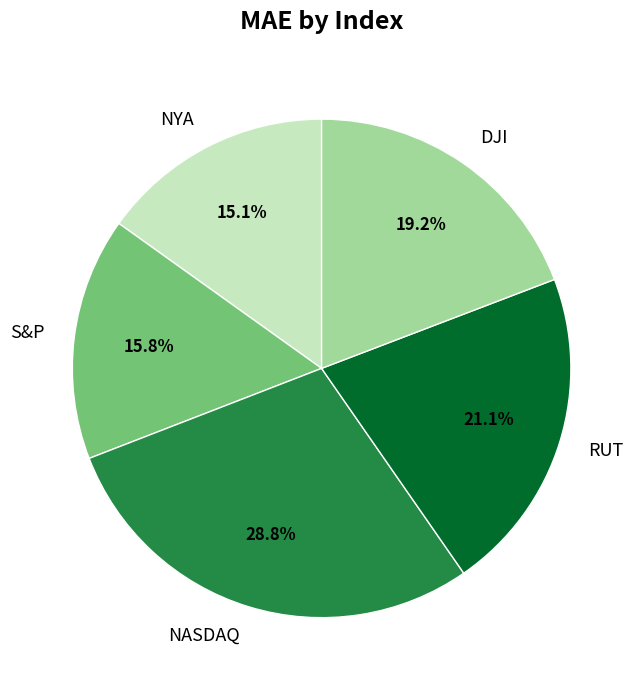

How many segments does this pie chart have?

5